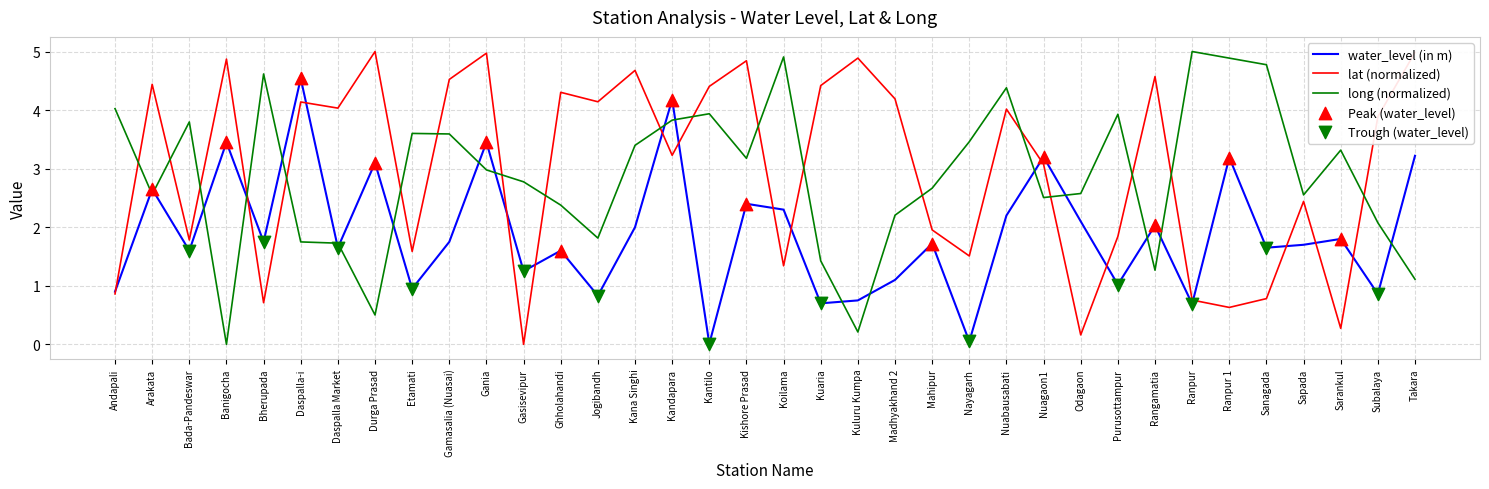

At which category is the sum across all series the highest?

Gania